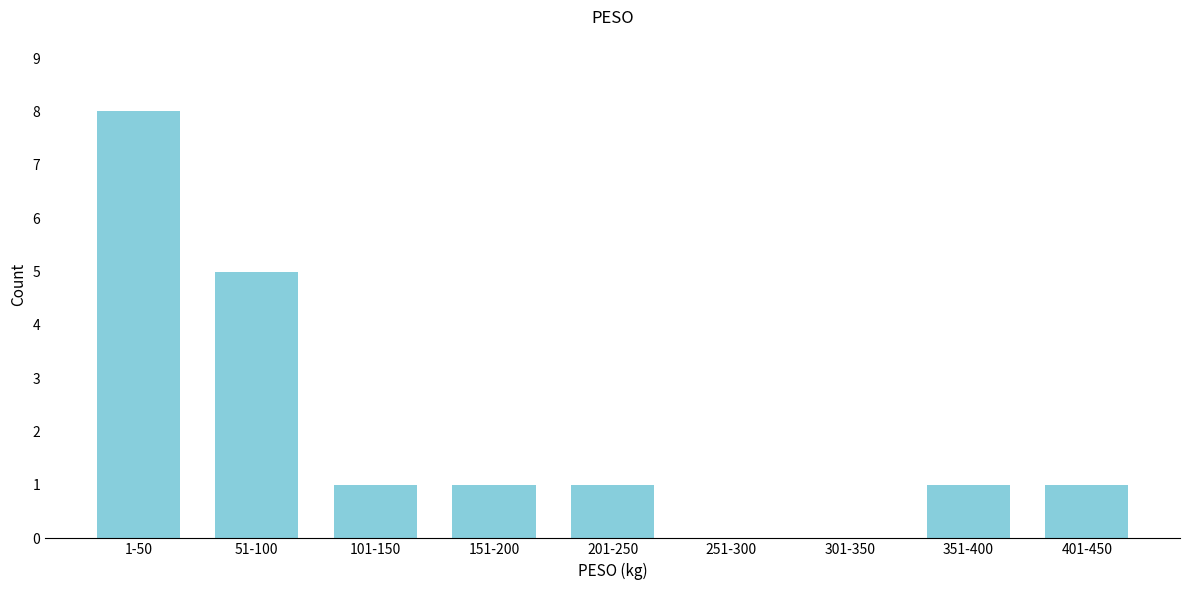

Reading right to left, list all the values displayed in this chart.

401-450=1	351-400=1	301-350=0	251-300=0	201-250=1	151-200=1	101-150=1	51-100=5	1-50=8